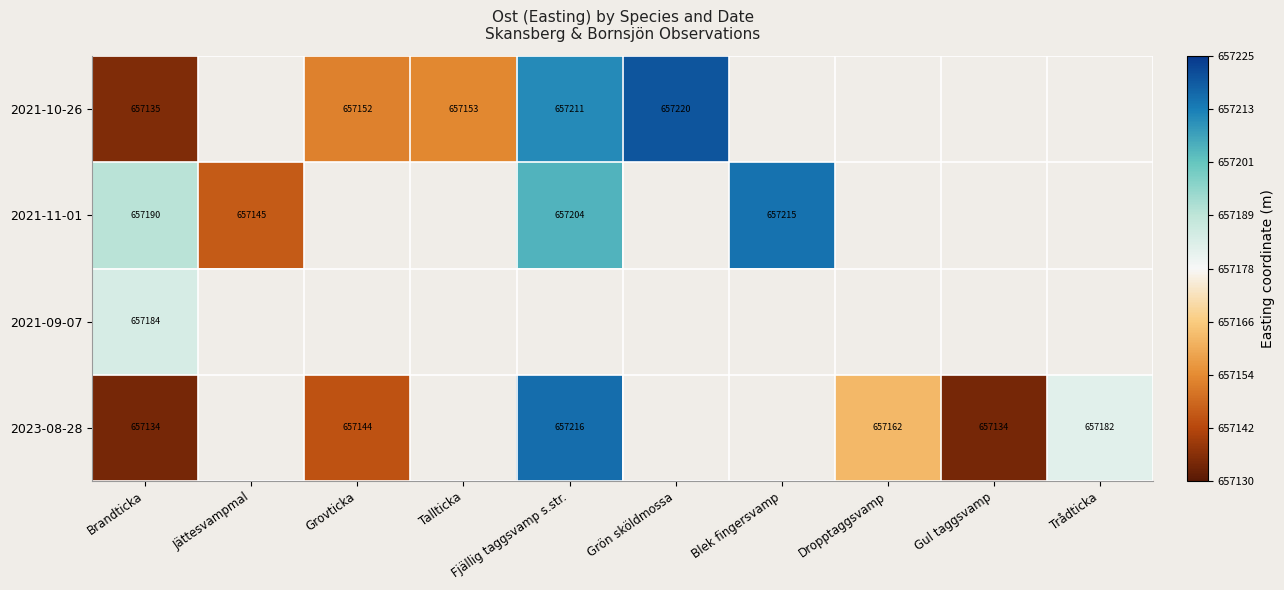

What is the difference between the highest and lowest values at Brandticka?

56